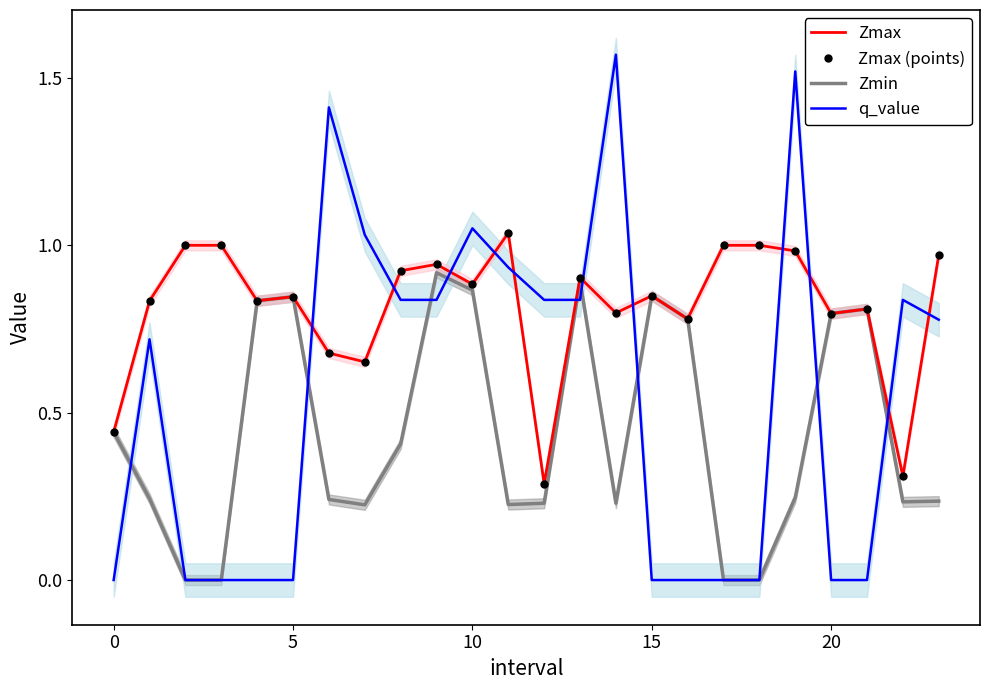

What is the sum of all q_value values?

13.2